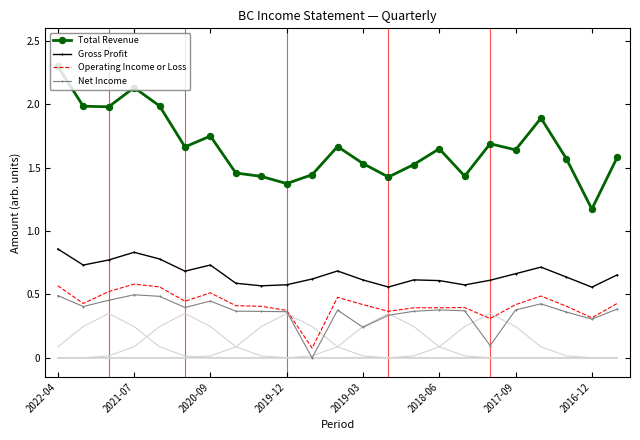

The value of Net Income at 2019-03 is 0.4. True or false?

False